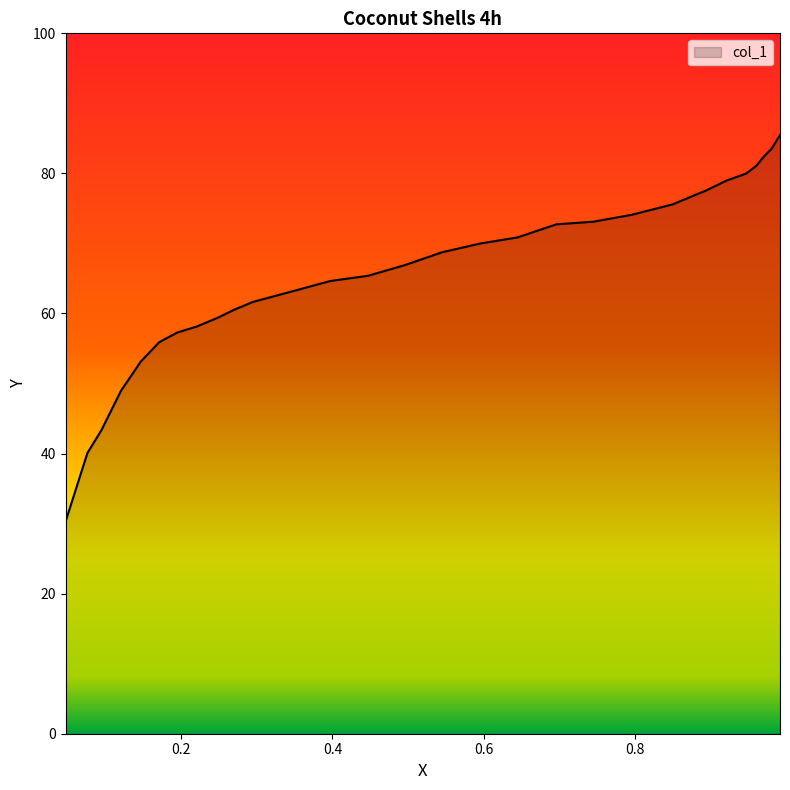

List the labels in order of value, smallest first.

0.0474, 0.0763, 0.0948, 0.1208, 0.1468, 0.1711, 0.1948, 0.2208, 0.2486, 0.2699, 0.2948, 0.3462, 0.3971, 0.4468, 0.4948, 0.5451, 0.5954, 0.6445, 0.696, 0.7445, 0.7954, 0.8497, 0.8717, 0.8942, 0.9202, 0.9462, 0.9601, 0.9694, 0.9798, 0.9913